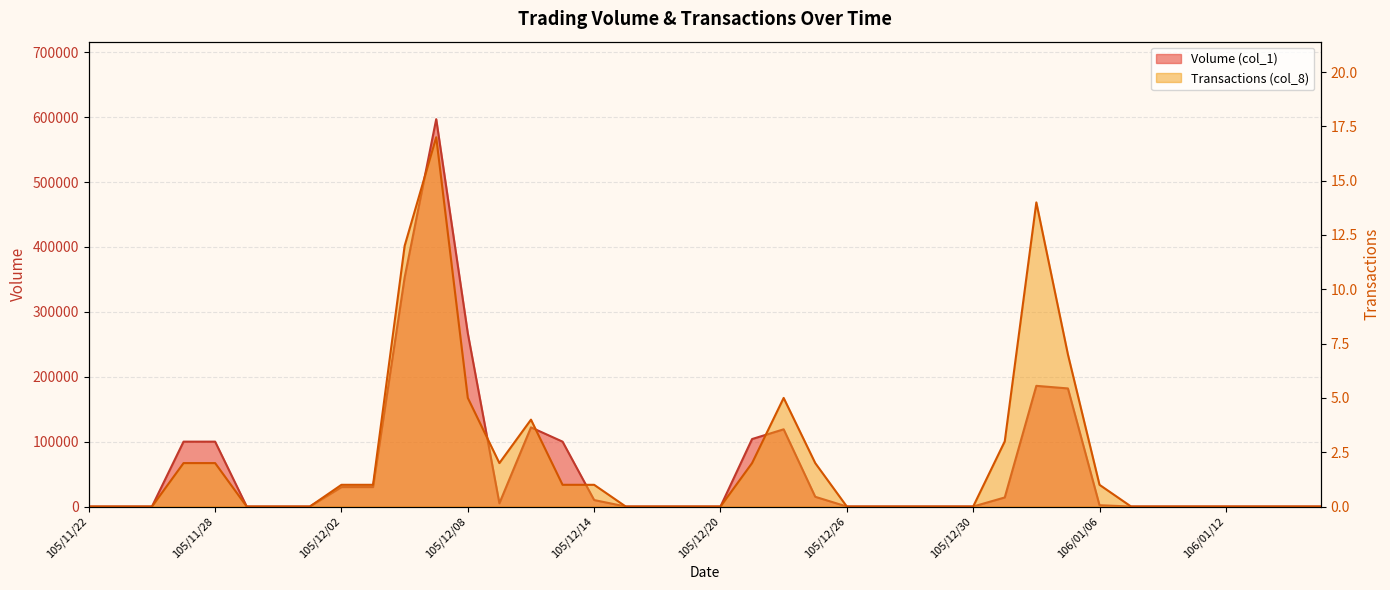

Reading left to right, what are all the values shown in this chart?

Volume (col_1): 105/11/22=0	105/11/23=0	105/11/24=0	105/11/25=100000	105/11/28=100000	105/11/29=0	105/11/30=0	105/12/01=0	105/12/02=30000	105/12/05=30000	105/12/06=353000	105/12/07=597000	105/12/08=267000	105/12/09=5000	105/12/12=122000	105/12/13=100000	105/12/14=10000	105/12/15=0	105/12/16=0	105/12/19=0	105/12/20=0	105/12/21=104000	105/12/22=119000	105/12/23=15000	105/12/26=0	105/12/27=0	105/12/28=0	105/12/29=0	105/12/30=0	106/01/03=14000	106/01/04=186000	106/01/05=182000	106/01/06=2000	106/01/09=0	106/01/10=0	106/01/11=0	106/01/12=0	106/01/13=0	106/01/16=0	106/01/17=0
Transactions (col_8): 105/11/22=0	105/11/23=0	105/11/24=0	105/11/25=2	105/11/28=2	105/11/29=0	105/11/30=0	105/12/01=0	105/12/02=1	105/12/05=1	105/12/06=12	105/12/07=17	105/12/08=5	105/12/09=2	105/12/12=4	105/12/13=1	105/12/14=1	105/12/15=0	105/12/16=0	105/12/19=0	105/12/20=0	105/12/21=2	105/12/22=5	105/12/23=2	105/12/26=0	105/12/27=0	105/12/28=0	105/12/29=0	105/12/30=0	106/01/03=3	106/01/04=14	106/01/05=7	106/01/06=1	106/01/09=0	106/01/10=0	106/01/11=0	106/01/12=0	106/01/13=0	106/01/16=0	106/01/17=0